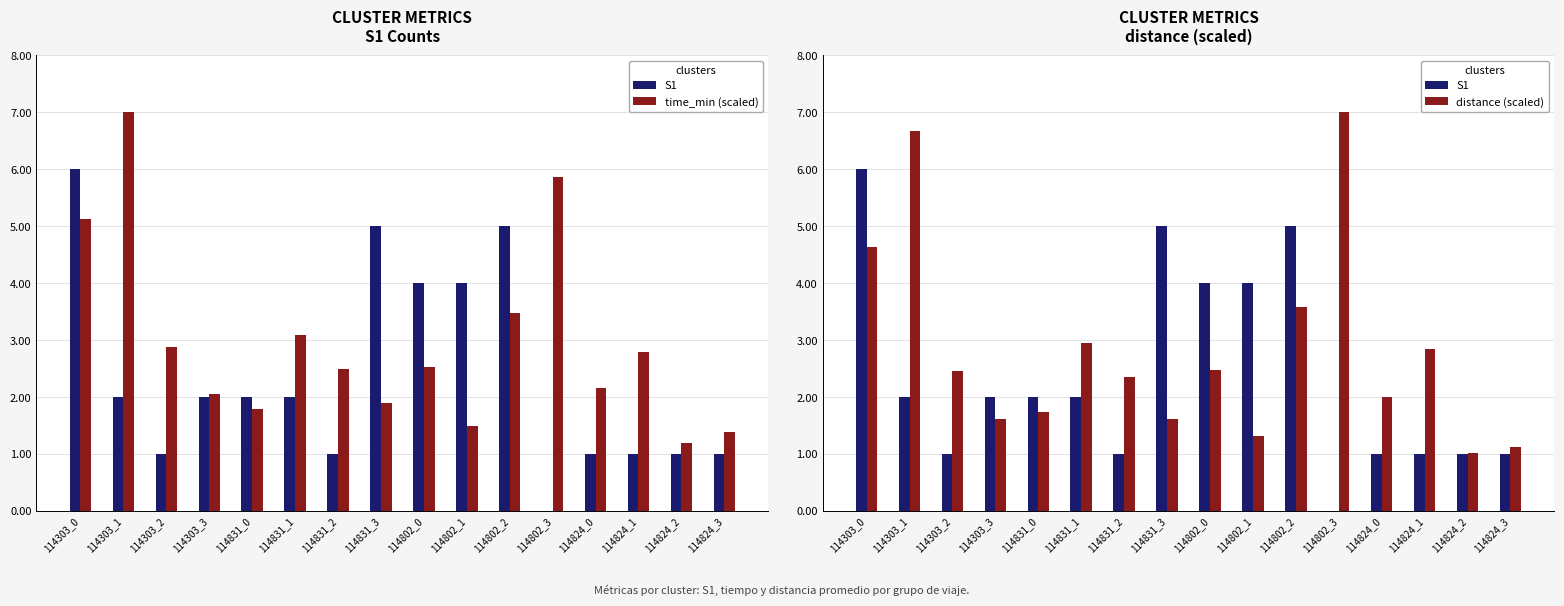

What is the greatest value displayed?

7.0